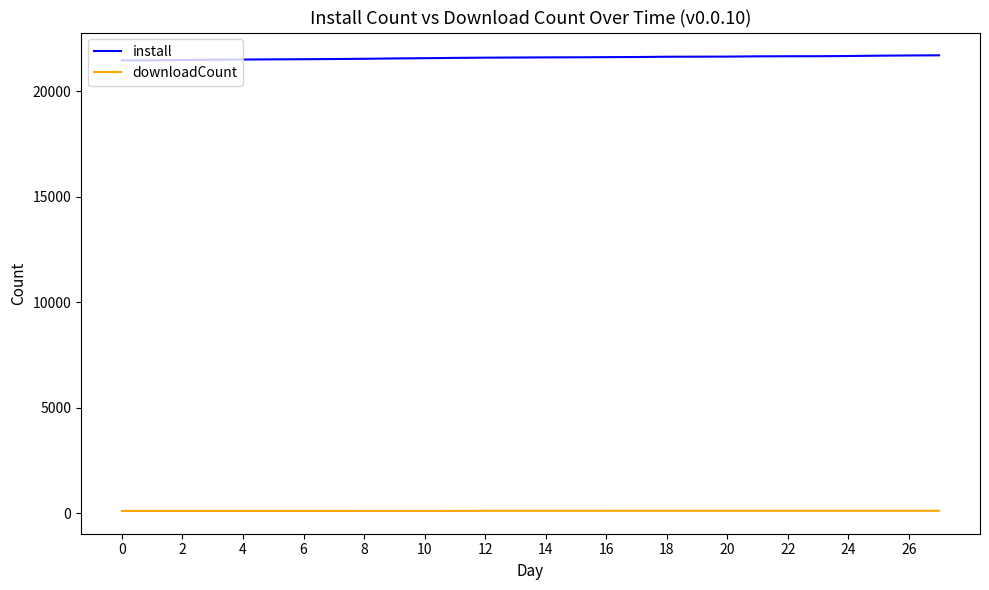

Which series has the largest total across all categories?

install